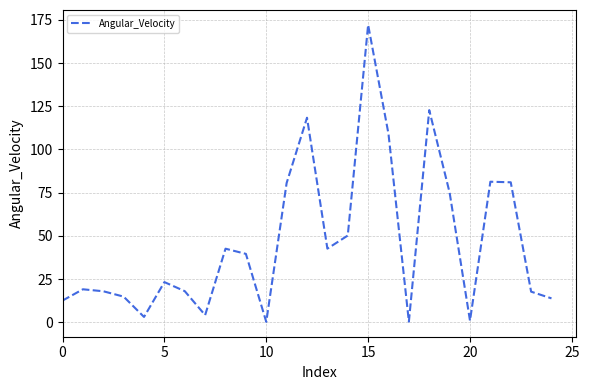

How many lines are shown in the chart?

1